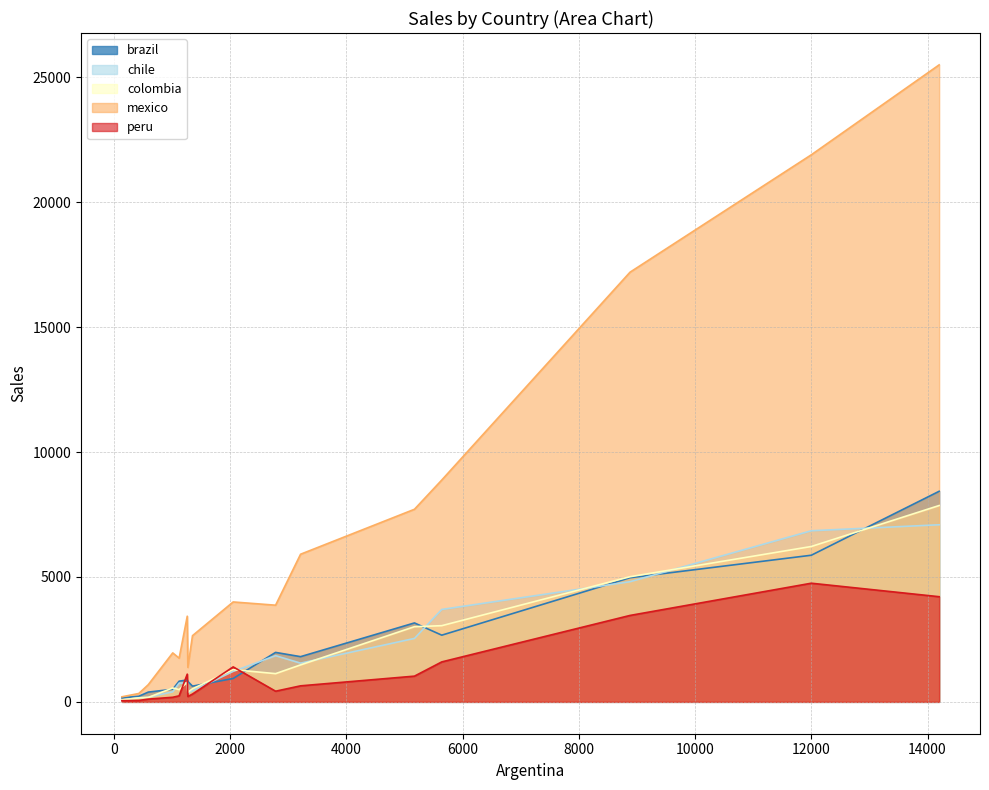

True or false: mexico and brazil cross at least once.

False